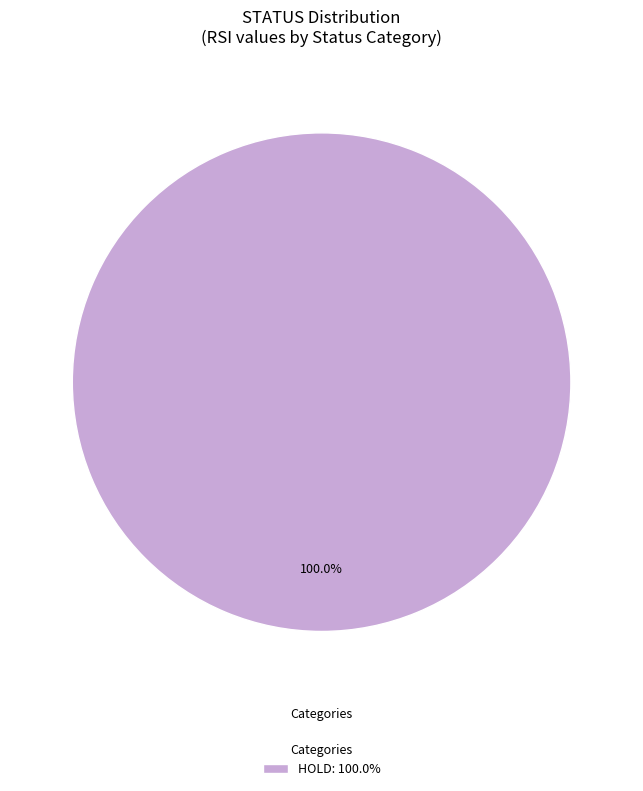

Does any single category account for the majority?

Yes